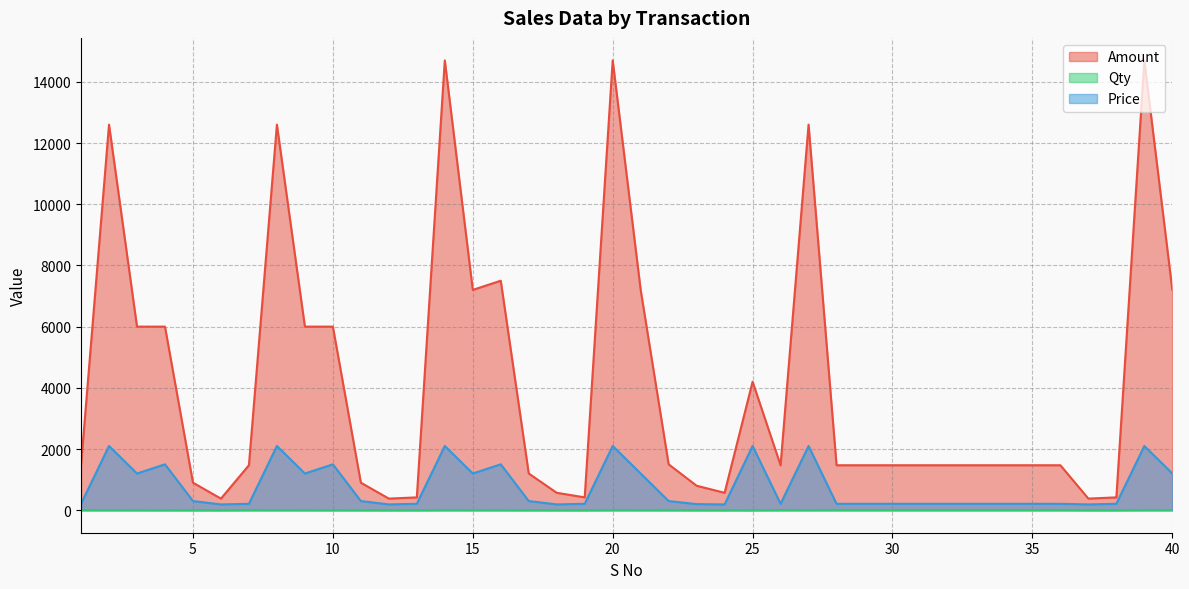

What is the difference between the highest and lowest values at 12?

378